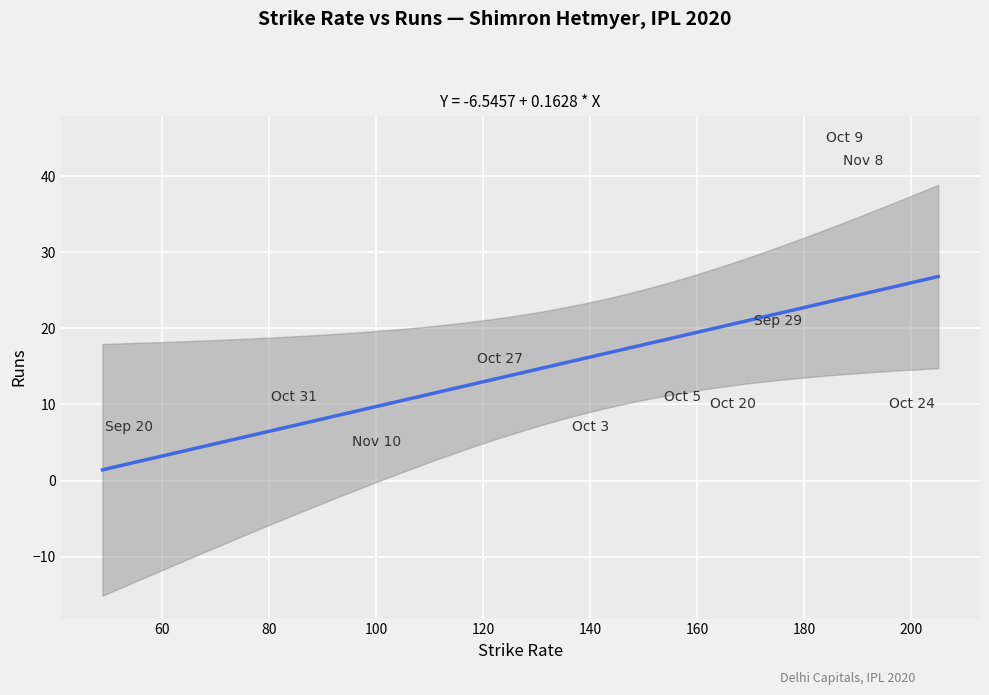

What is the range of Y values (max minus min)?

40